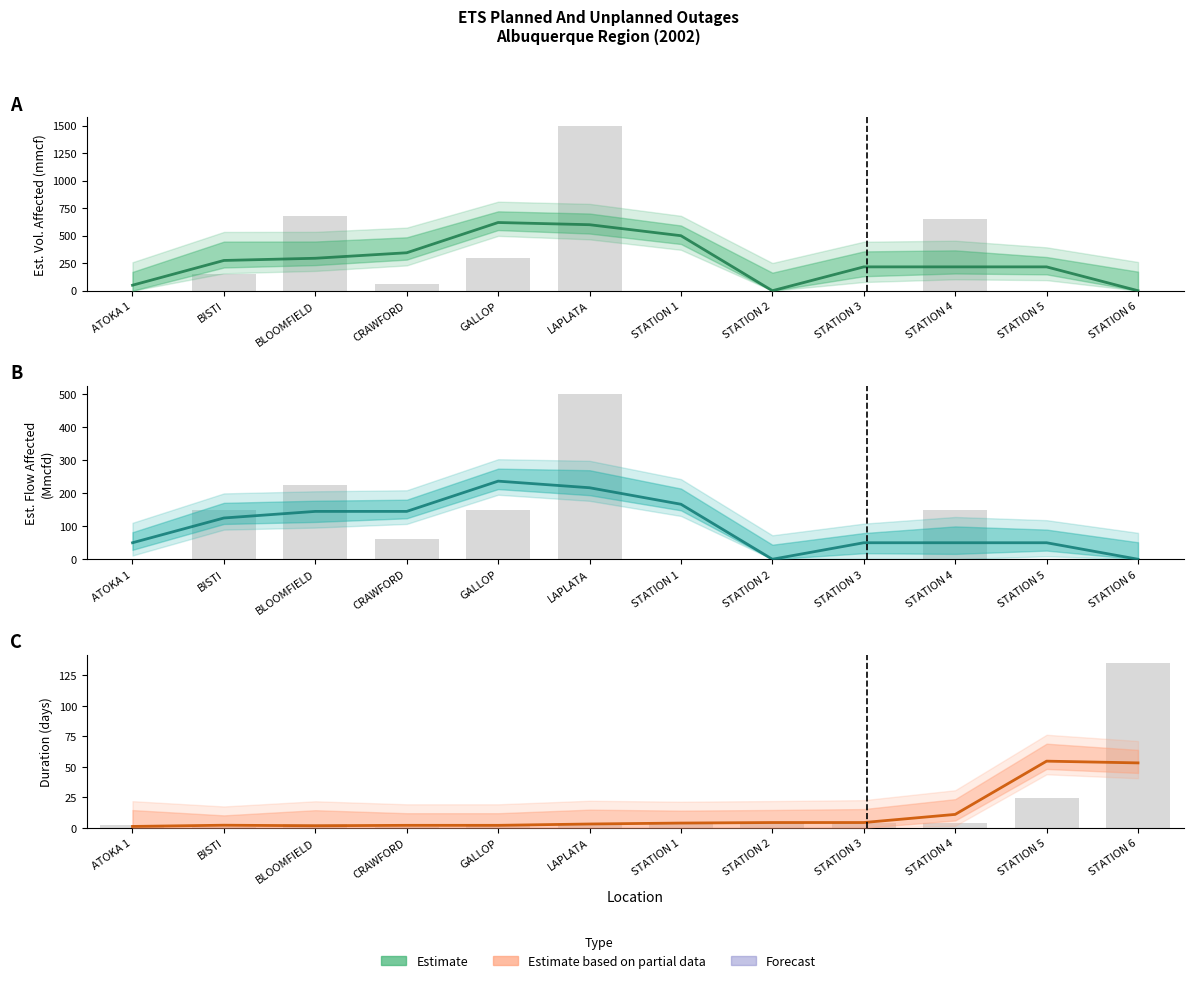

Are the bars horizontal?

No